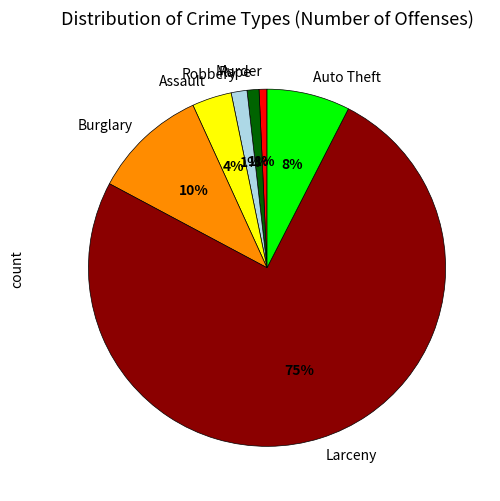

Which category has the biggest portion of the pie?

Larceny